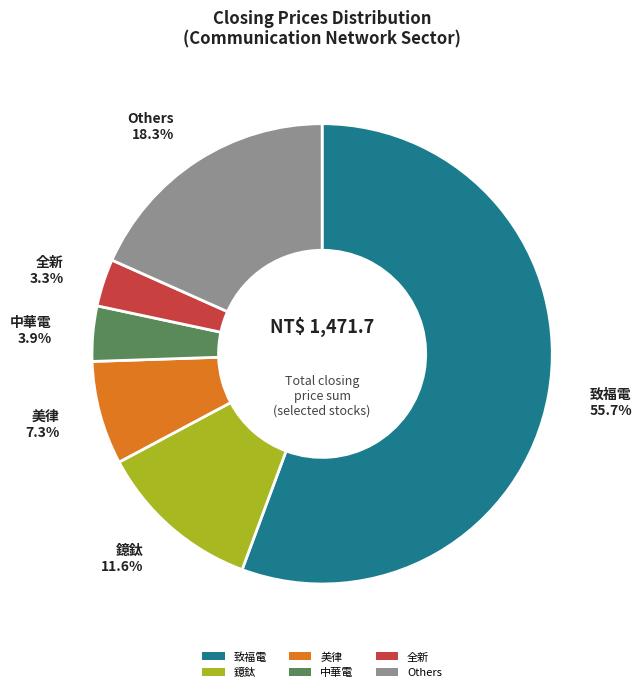

Approximately how many times larger is the value at Others compared to 美律?

2.5